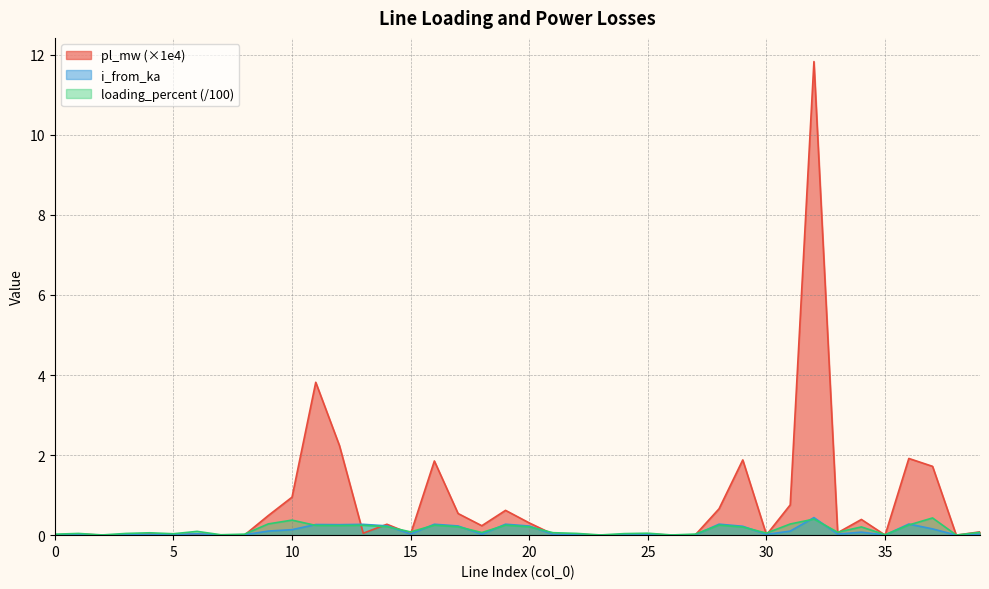

What is the difference between the pl_mw values at 37 and 13?

1.7